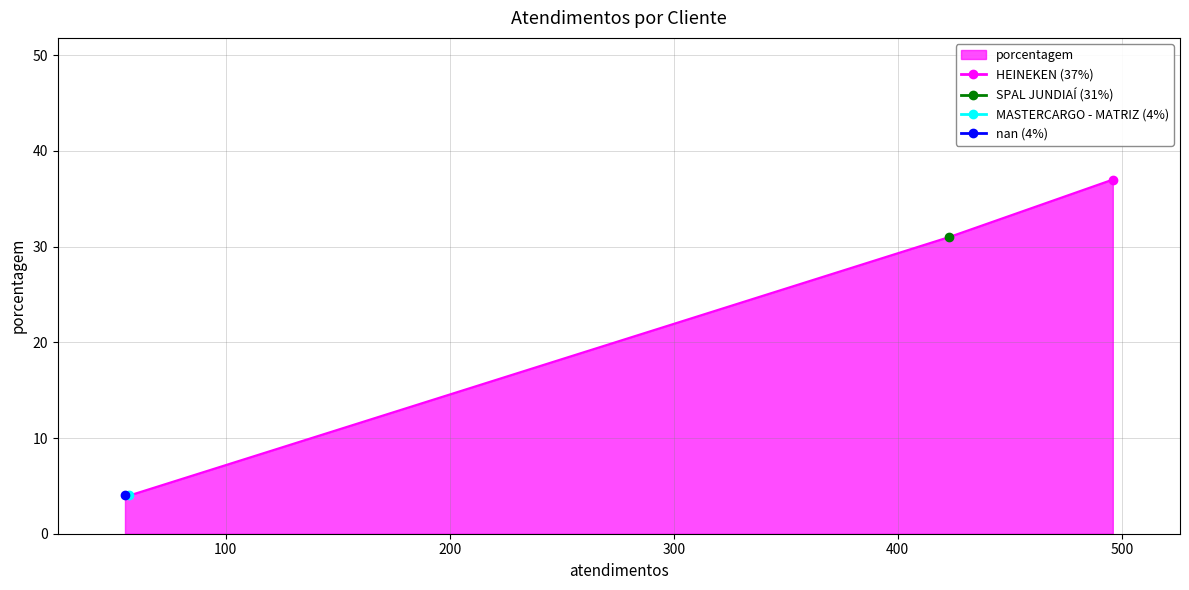

What is the smallest value displayed?

4